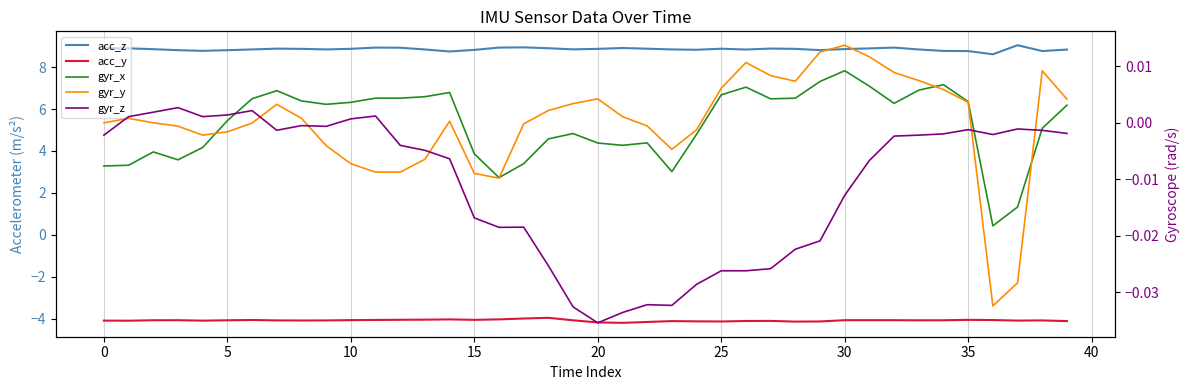

Is it true that gyr_y equals 0.0 at 21?

True